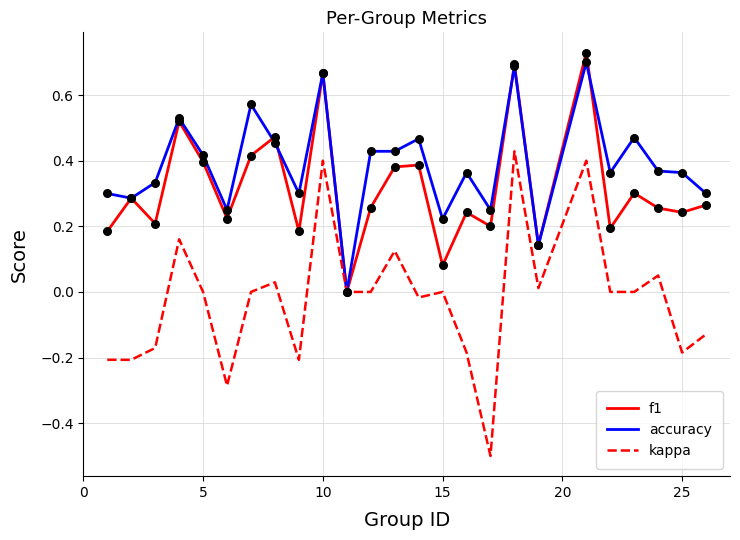

Which series has the largest total across all categories?

accuracy